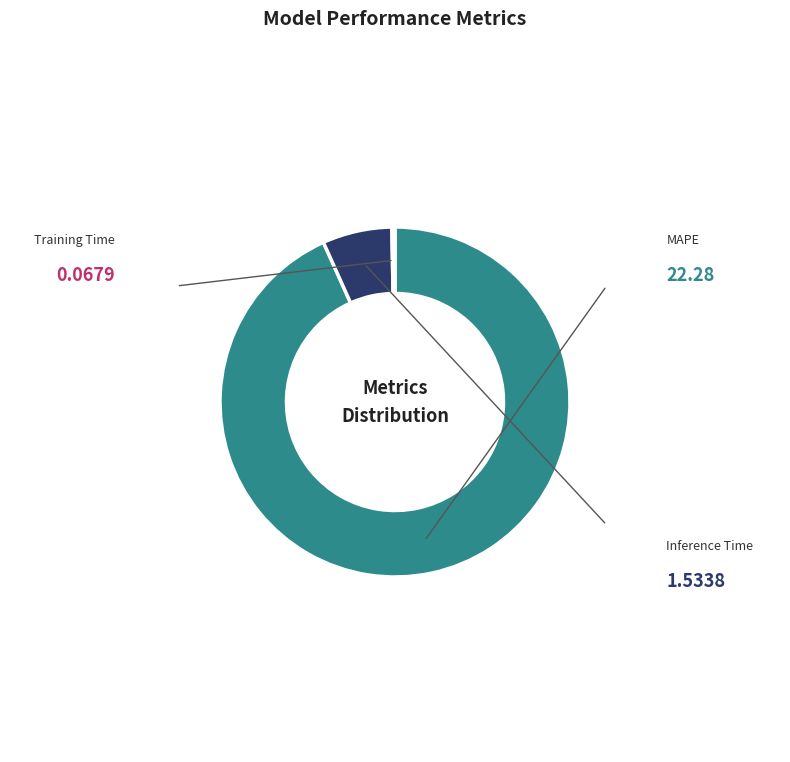

Which has a higher value, Training Time or MAPE?

MAPE